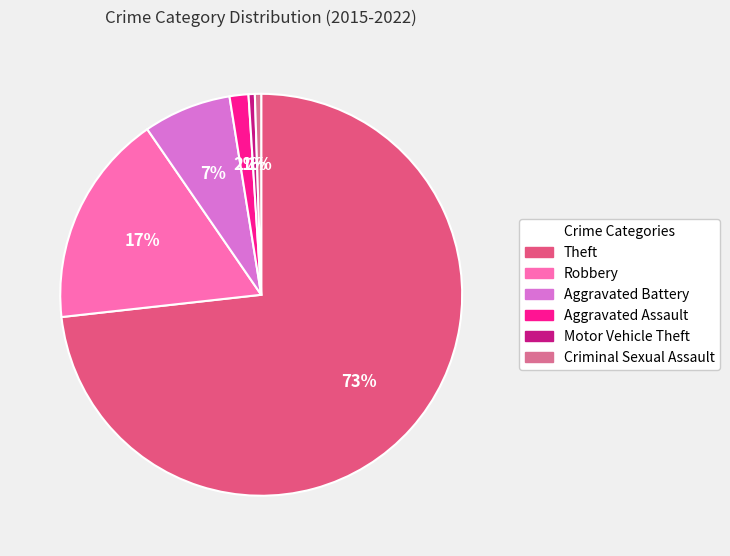

True or false: Motor Vehicle Theft accounts for 1% of the total.

True